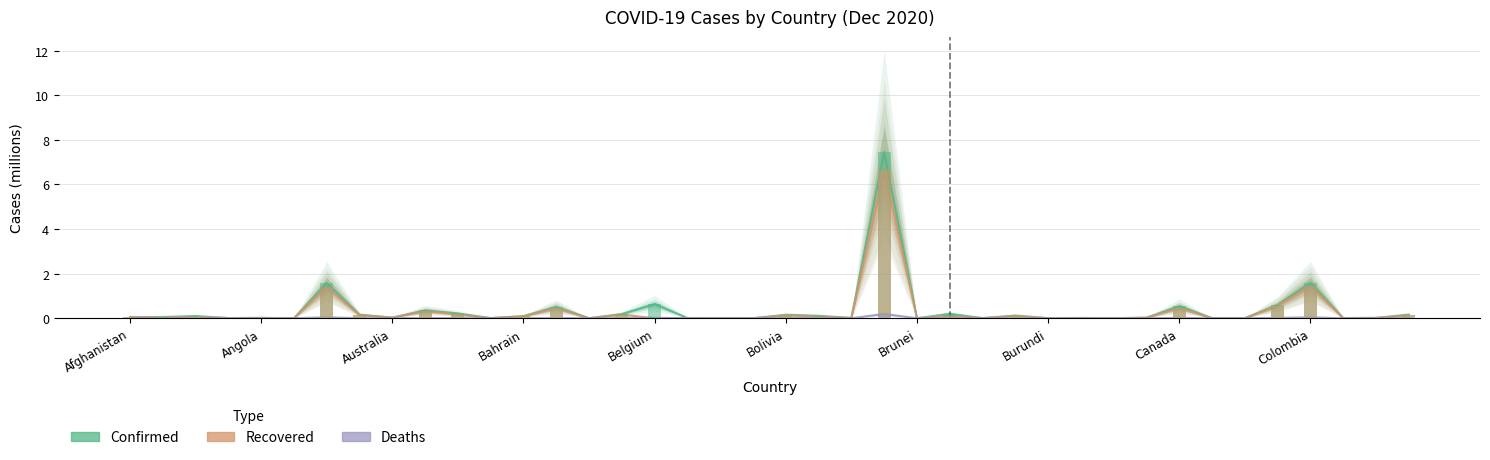

How many data points does each series have?

40